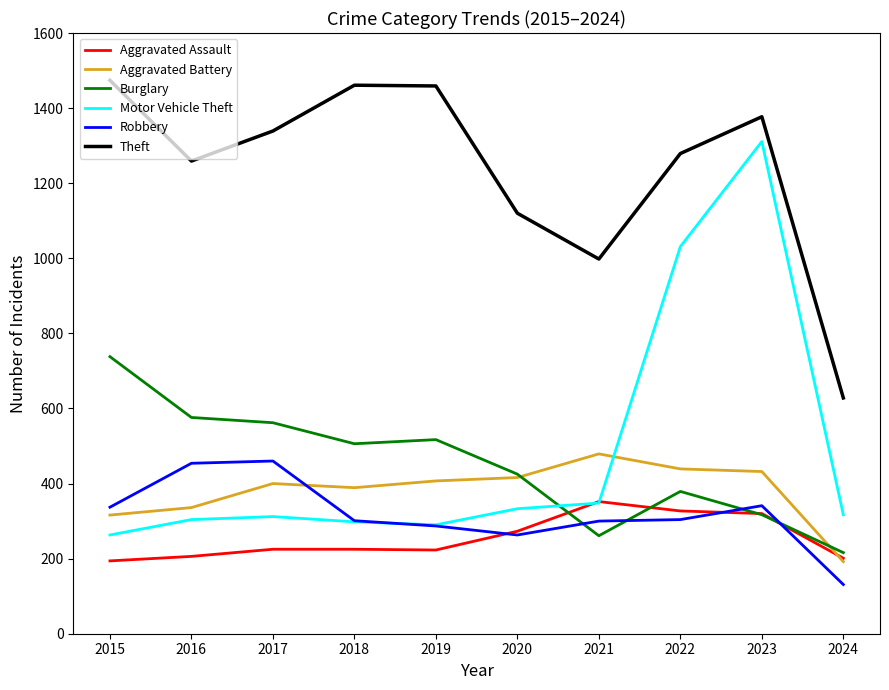

Count the number of data series in this chart.

6